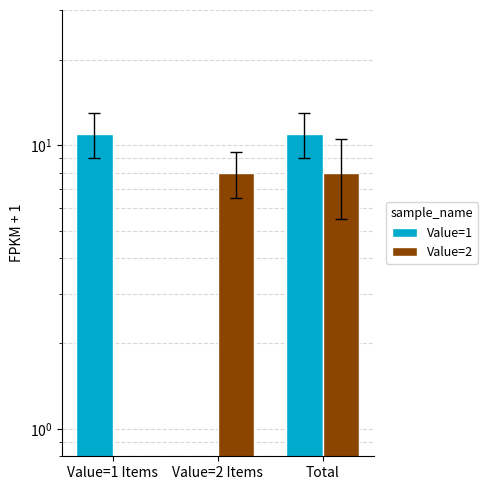

At which category does the chart reach its minimum across all series?

Value=2 Items